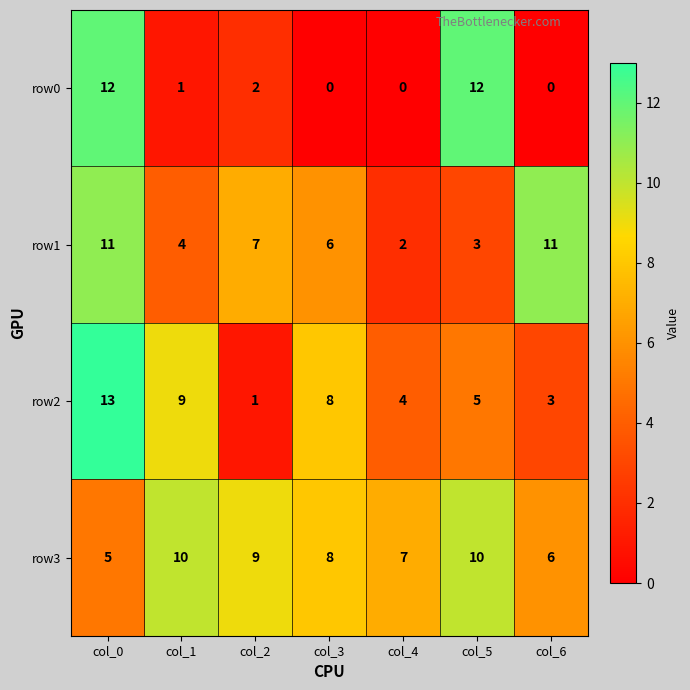

What is the difference between the second highest and minimum values in the row2 series?

8